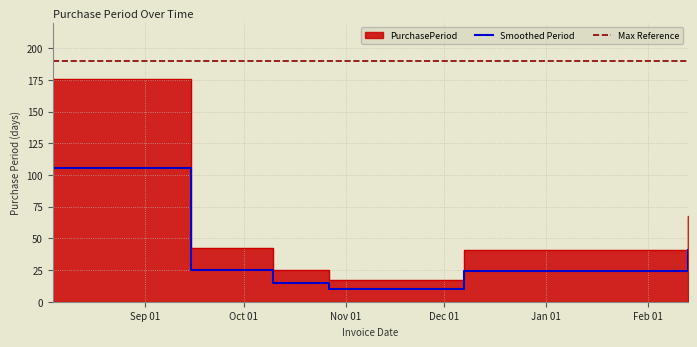

What is the value of the 4th point from the left?

17